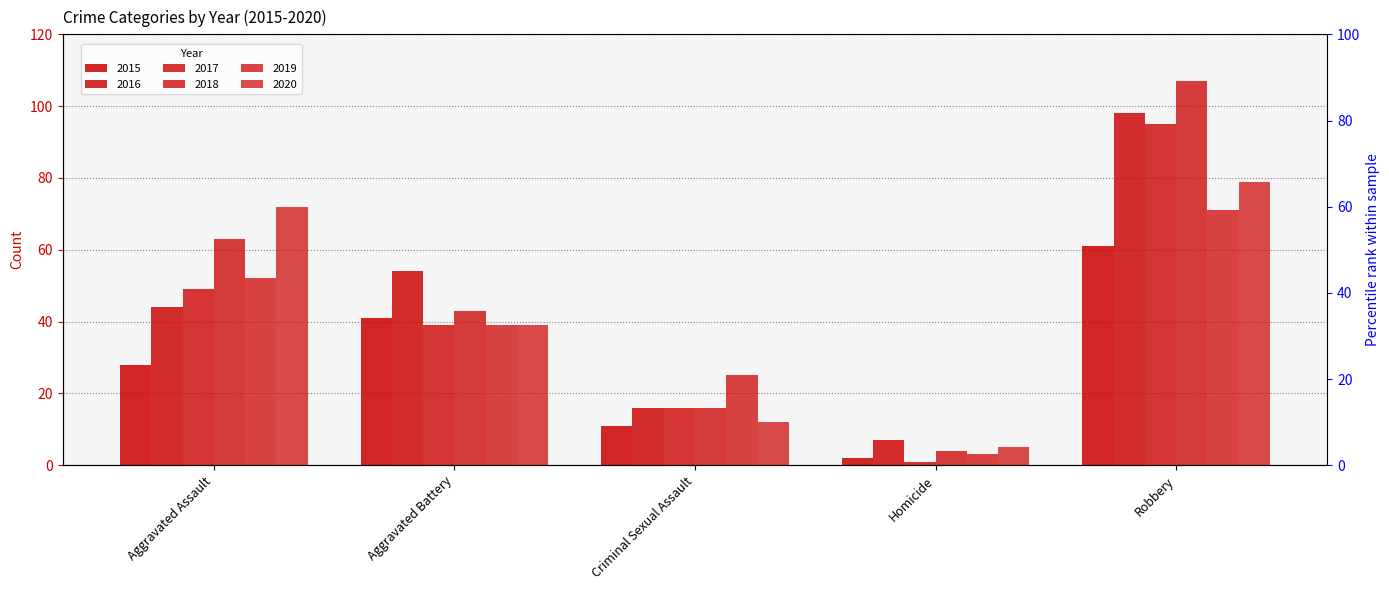

Reading left to right, what are all the values shown in this chart?

2015: 28	41	11	2	61
2016: 44	54	16	7	98
2017: 49	39	16	1	95
2018: 63	43	16	4	107
2019: 52	39	25	3	71
2020: 72	39	12	5	79